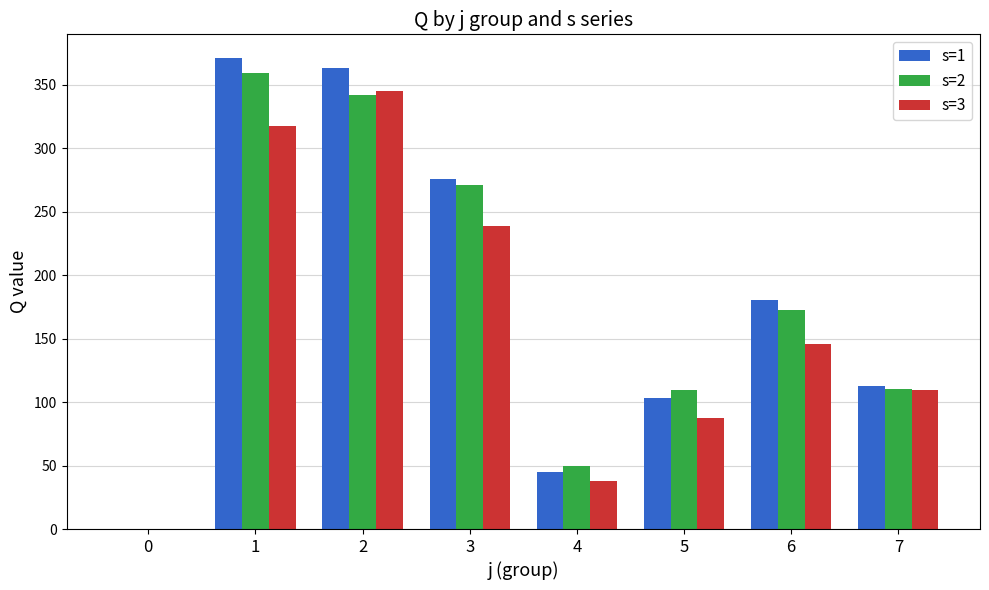

Which series has the largest total across all categories?

s=1